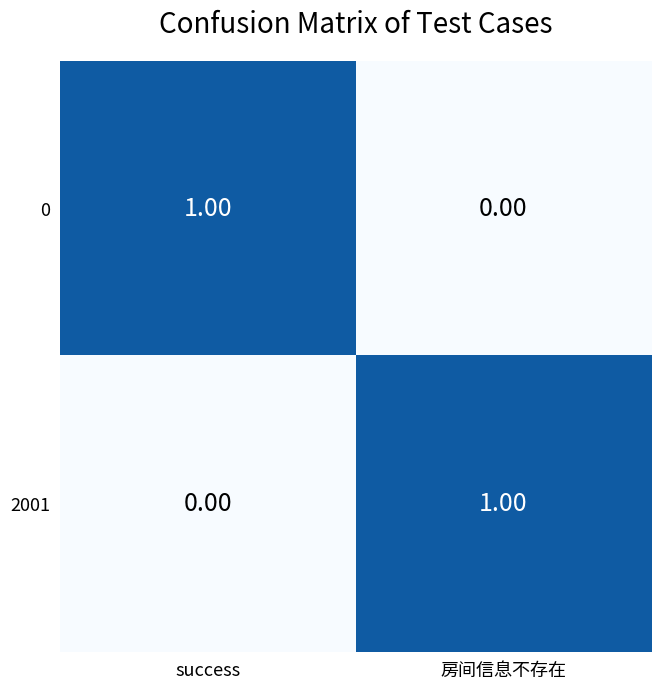

Is it true that 2001 equals 0 at success?

True